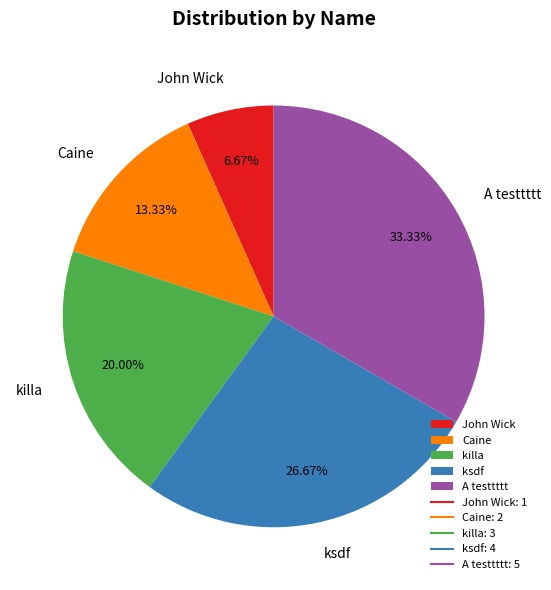

Count the number of slices in the pie.

5